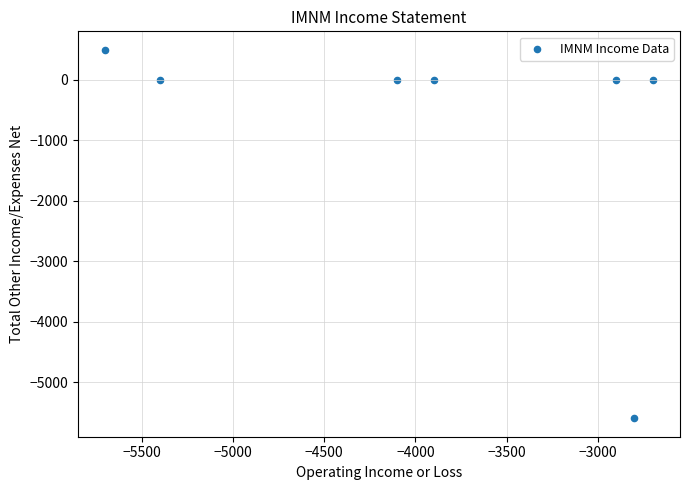

What is the average Y value?

-729